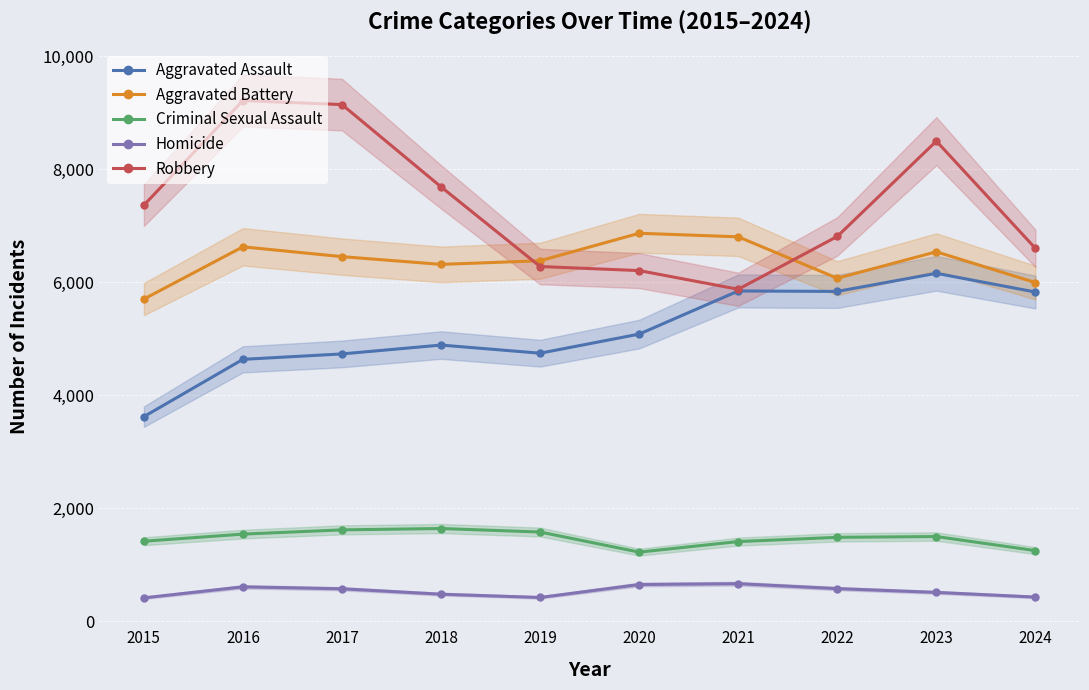

The value of Aggravated Assault at 2023 is 6159. True or false?

True